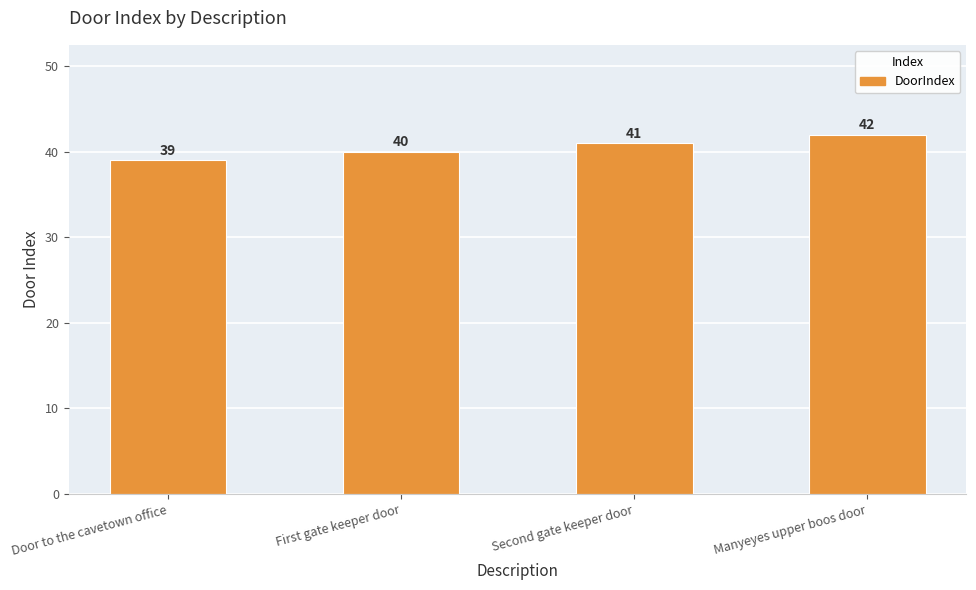

What is the ratio of the value at Door to the cavetown office to the value at Second gate keeper door?

1.0